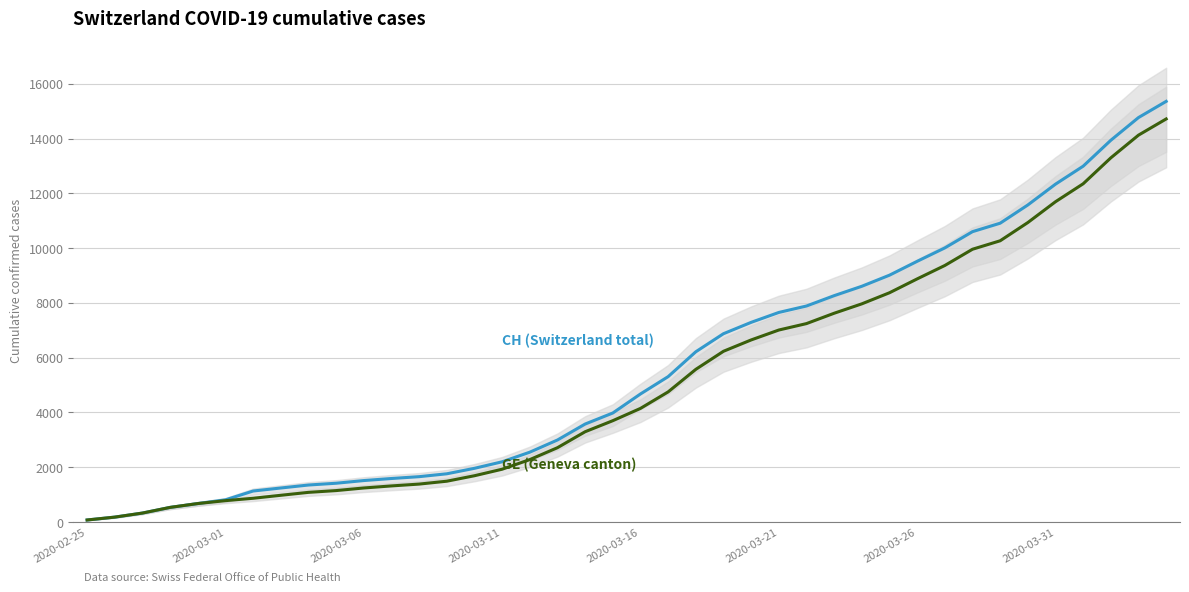

List the series in order of their peak value, lowest first.

GE (Geneva canton), CH (Switzerland total)